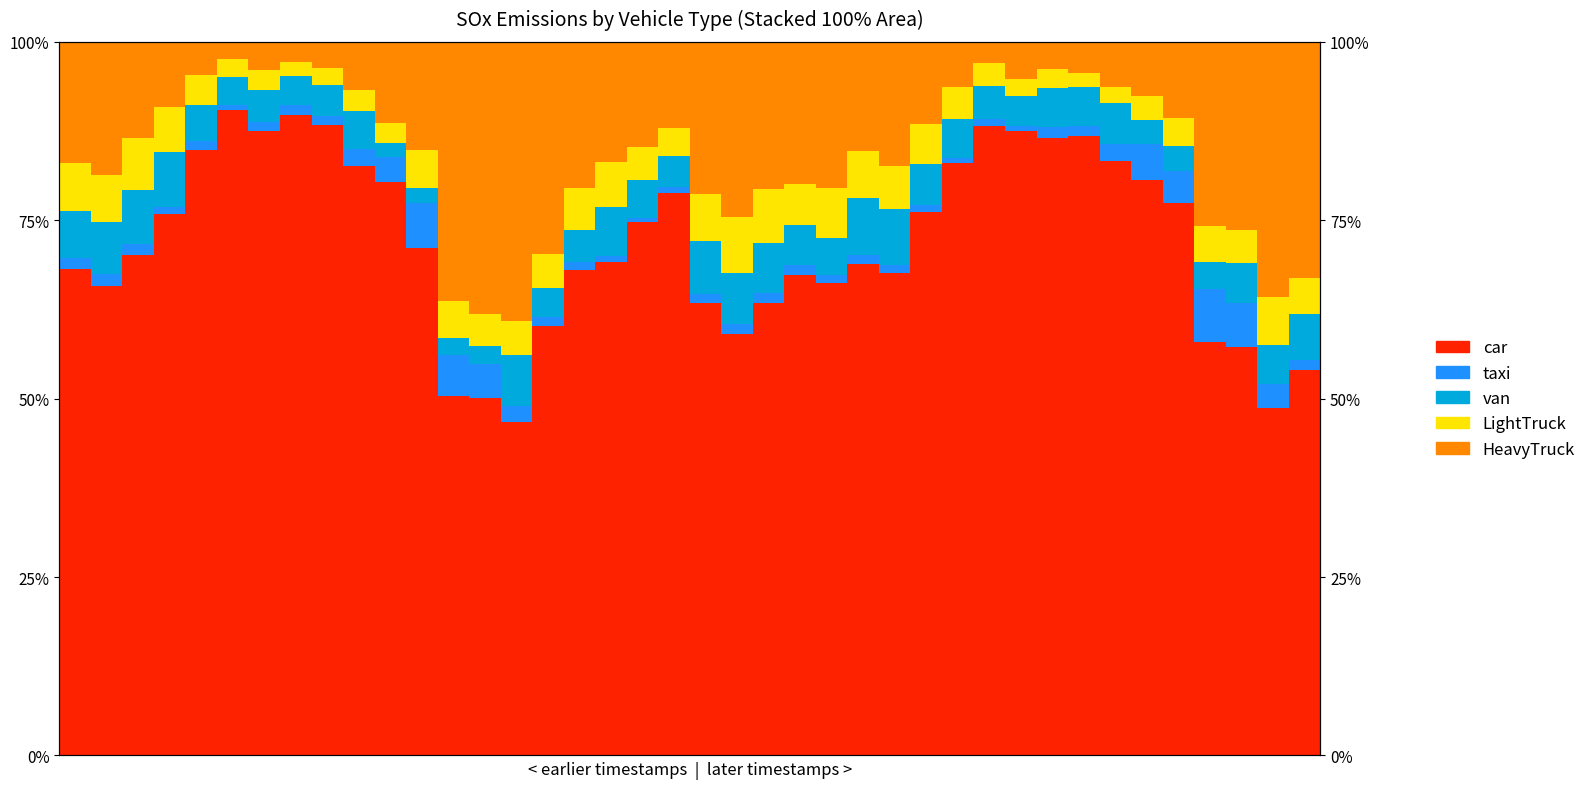

Between 33 and 35, which series saw the biggest shift?

01_car_SOx